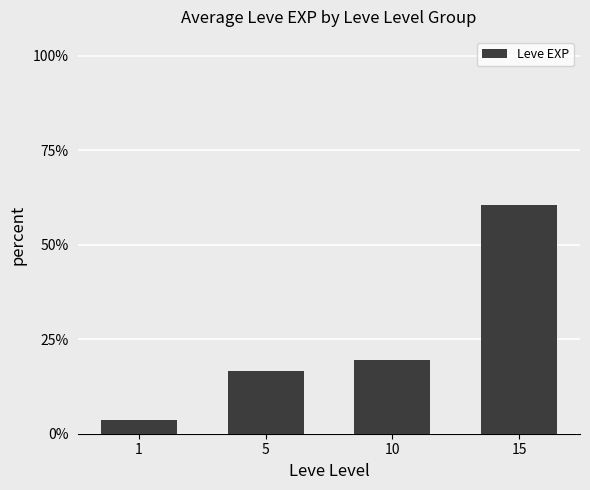

Reading left to right, what are all the values shown in this chart?

3.6	16.5	19.6	60.4